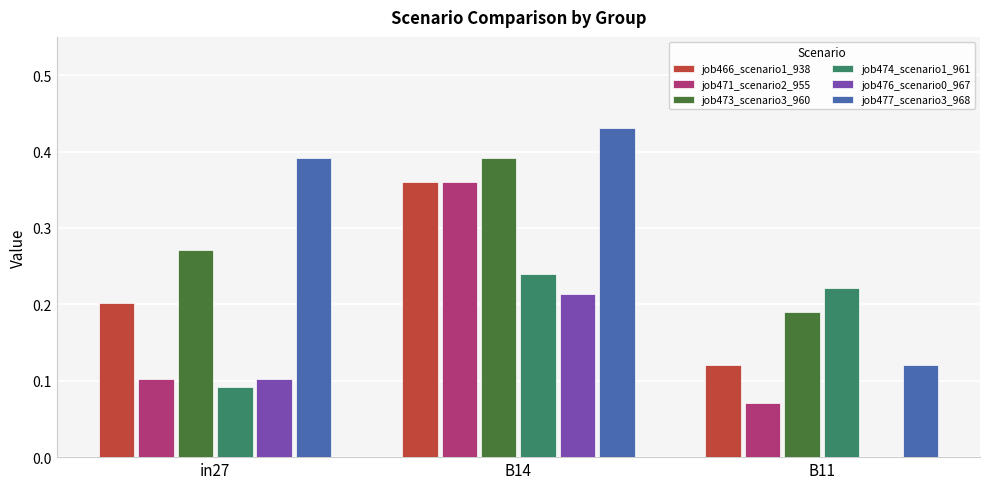

Which series has the widest spread of values?

job477_scenario3_968